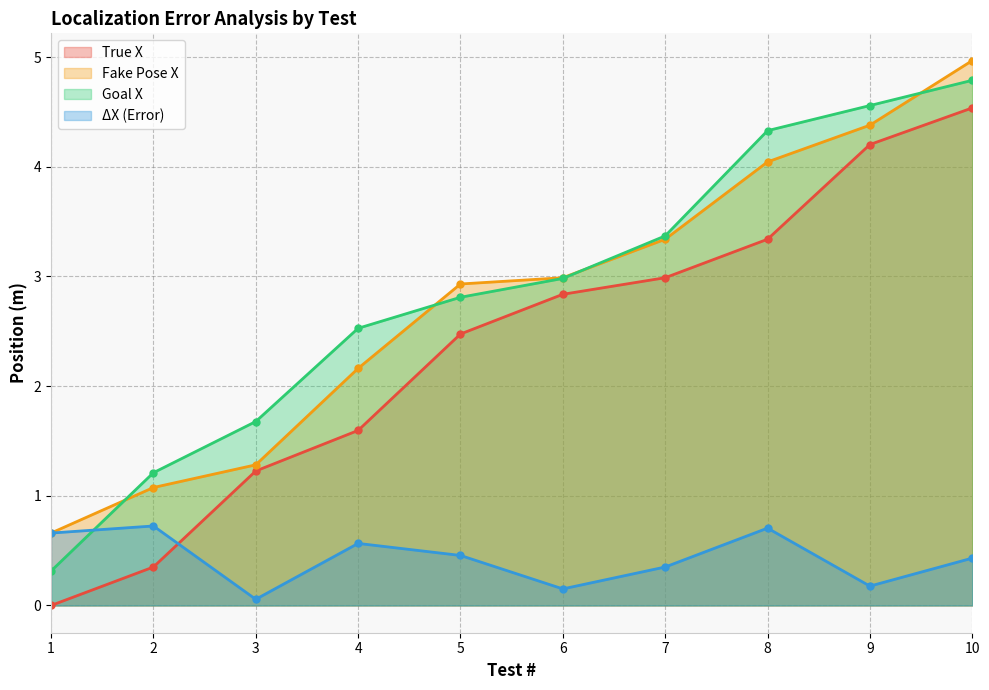

Reading right to left, transcribe all the data shown in this chart.

True X: 10=4.5	9=4.2	8=3.3	7=3.0	6=2.8	5=2.5	4=1.6	3=1.2	2=0.4	1=0.0
Fake Pose X: 10=5.0	9=4.4	8=4.0	7=3.3	6=3.0	5=2.9	4=2.2	3=1.3	2=1.1	1=0.7
Goal X: 10=4.8	9=4.6	8=4.3	7=3.4	6=3.0	5=2.8	4=2.5	3=1.7	2=1.2	1=0.3
ΔX (Error): 10=0.4	9=0.2	8=0.7	7=0.4	6=0.2	5=0.5	4=0.6	3=0.1	2=0.7	1=0.7